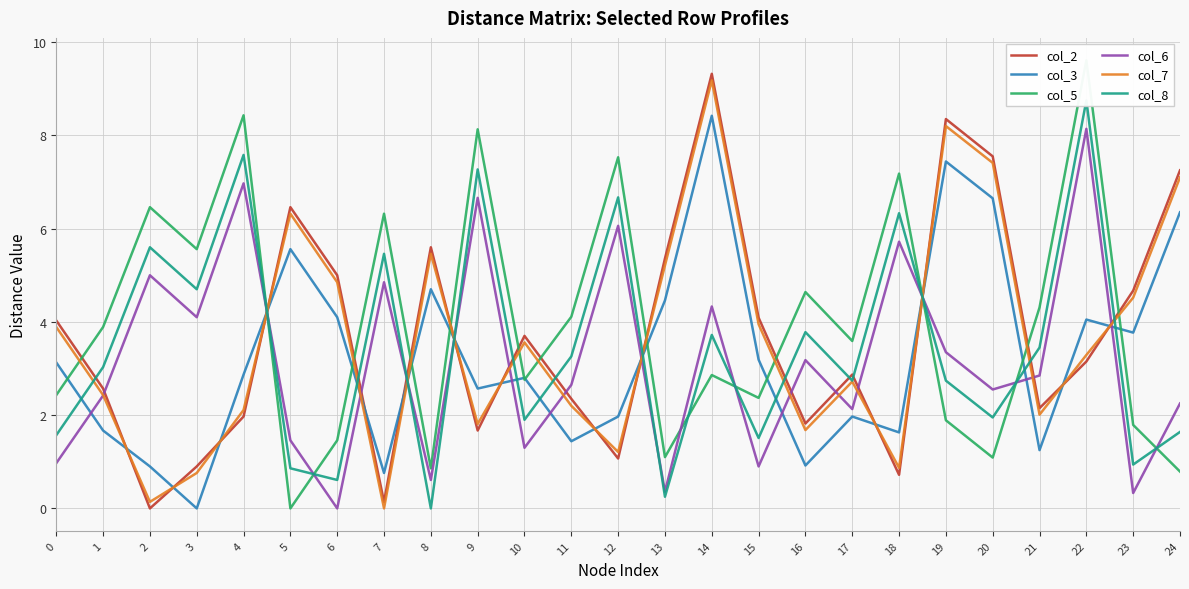

How many lines are shown in the chart?

6